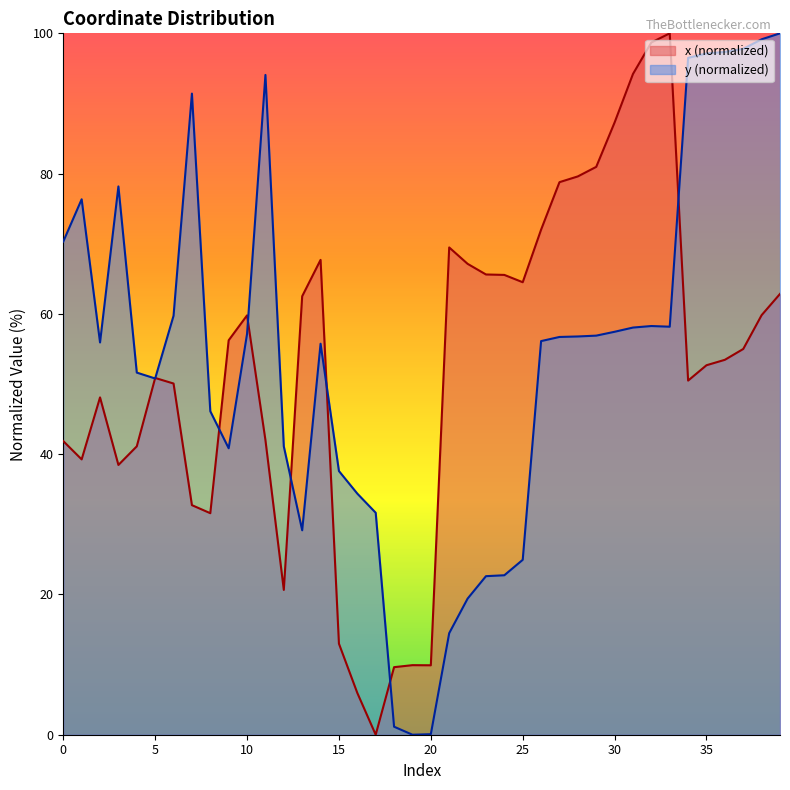

True or false: y has more than 0 interior local peaks.

True